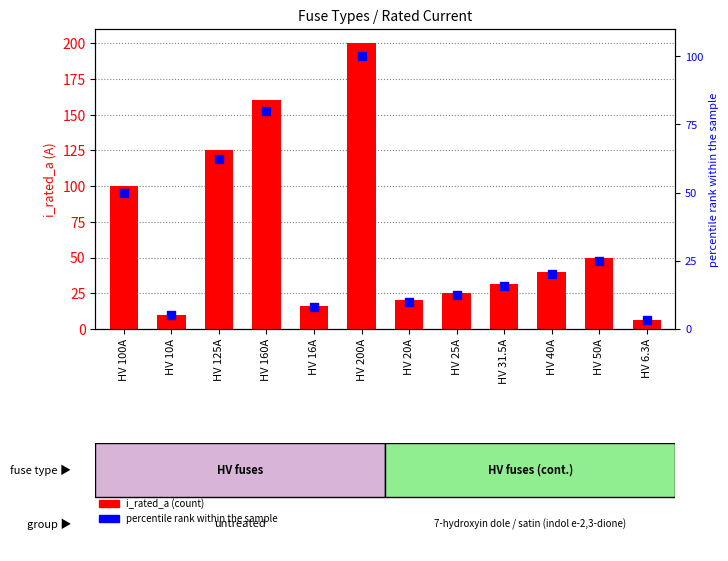

Which series has the largest total across all categories?

i_rated_a